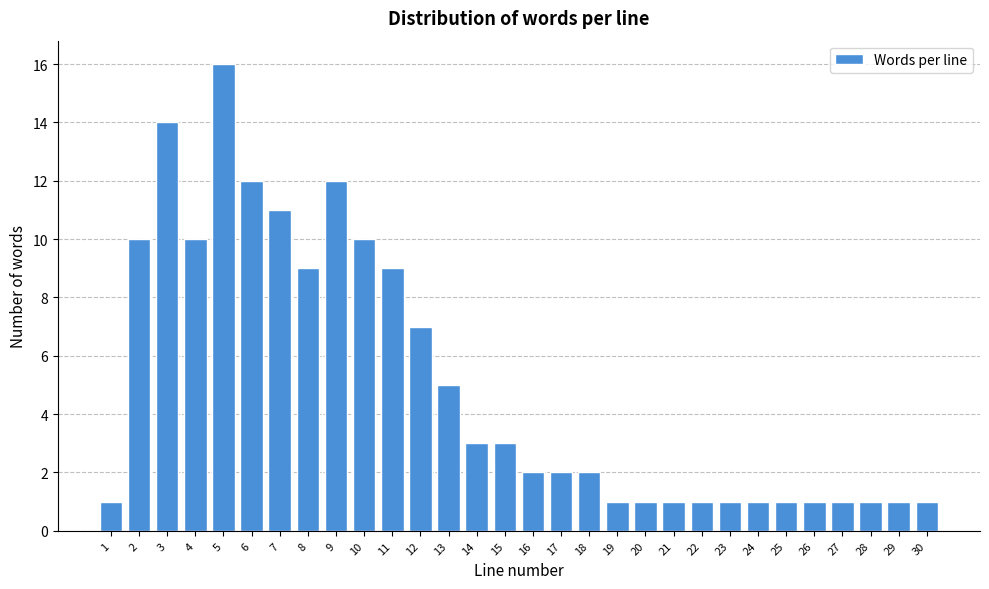

Reading left to right, list all the values displayed in this chart.

1=1	2=10	3=14	4=10	5=16	6=12	7=11	8=9	9=12	10=10	11=9	12=7	13=5	14=3	15=3	16=2	17=2	18=2	19=1	20=1	21=1	22=1	23=1	24=1	25=1	26=1	27=1	28=1	29=1	30=1